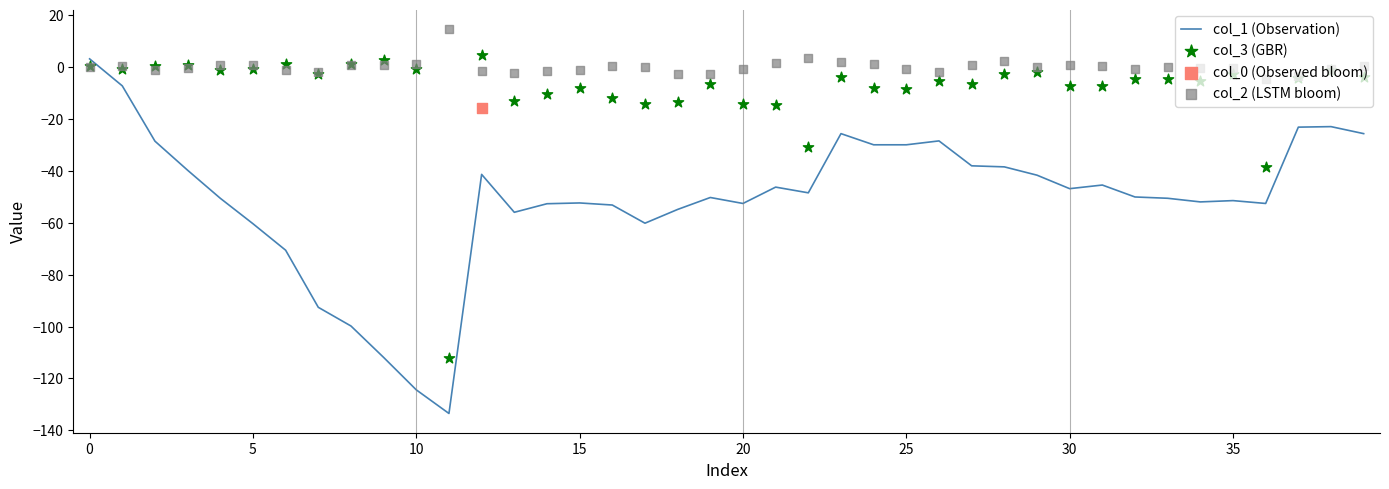

Which series contains the highest Y value?

col_2 (LSTM bloom)